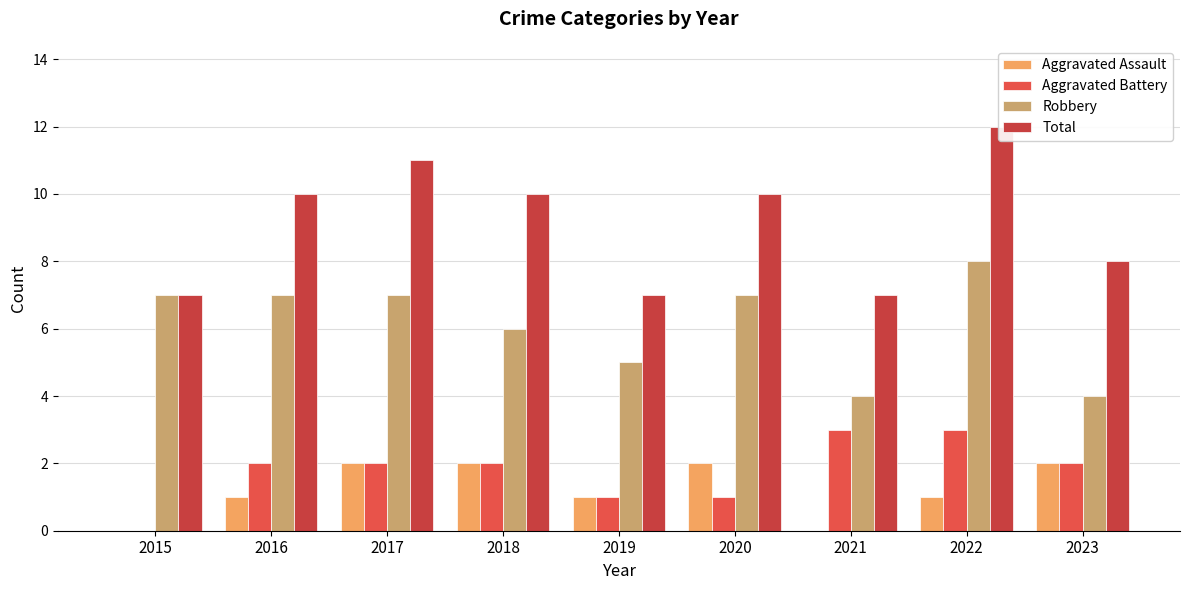

What is the highest value of the Aggravated Assault series?

2